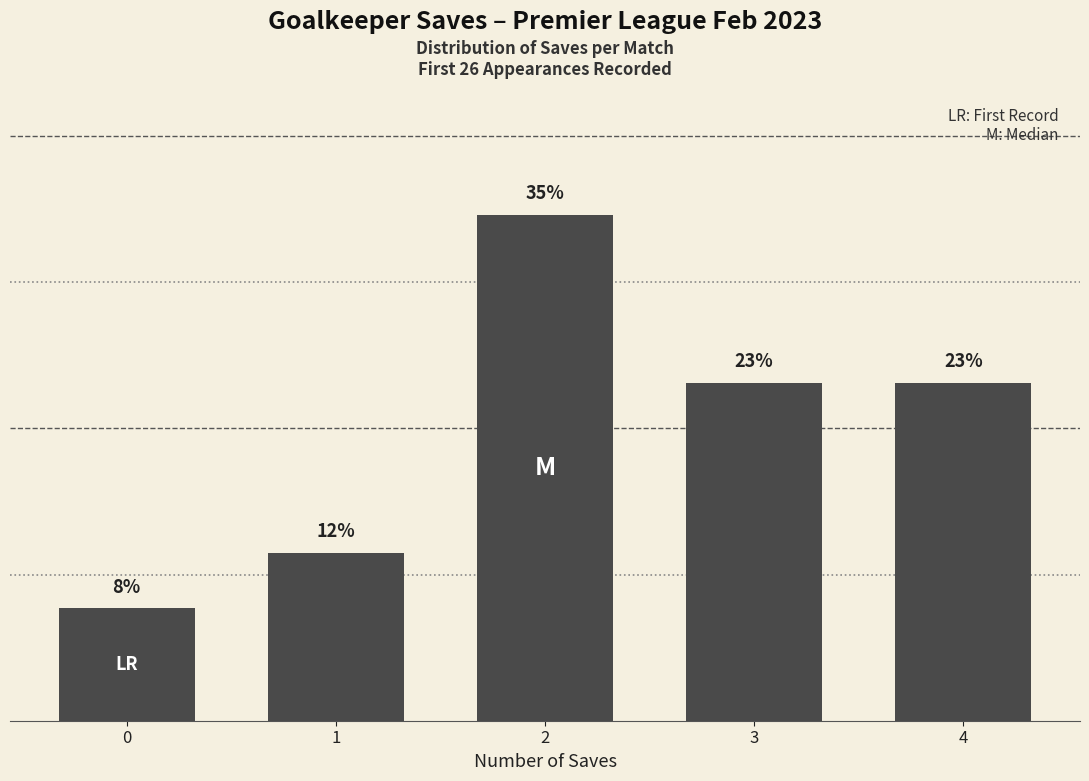

How many bars are there in total?

5